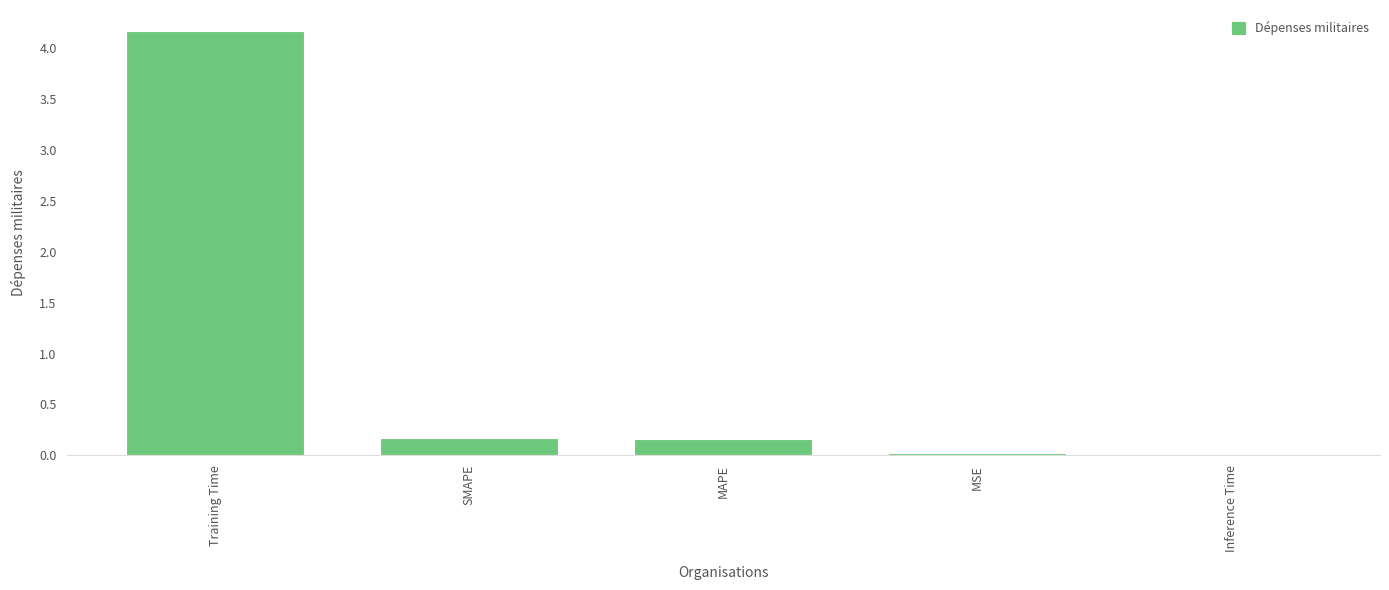

Between Training Time and SMAPE, which is larger?

Training Time